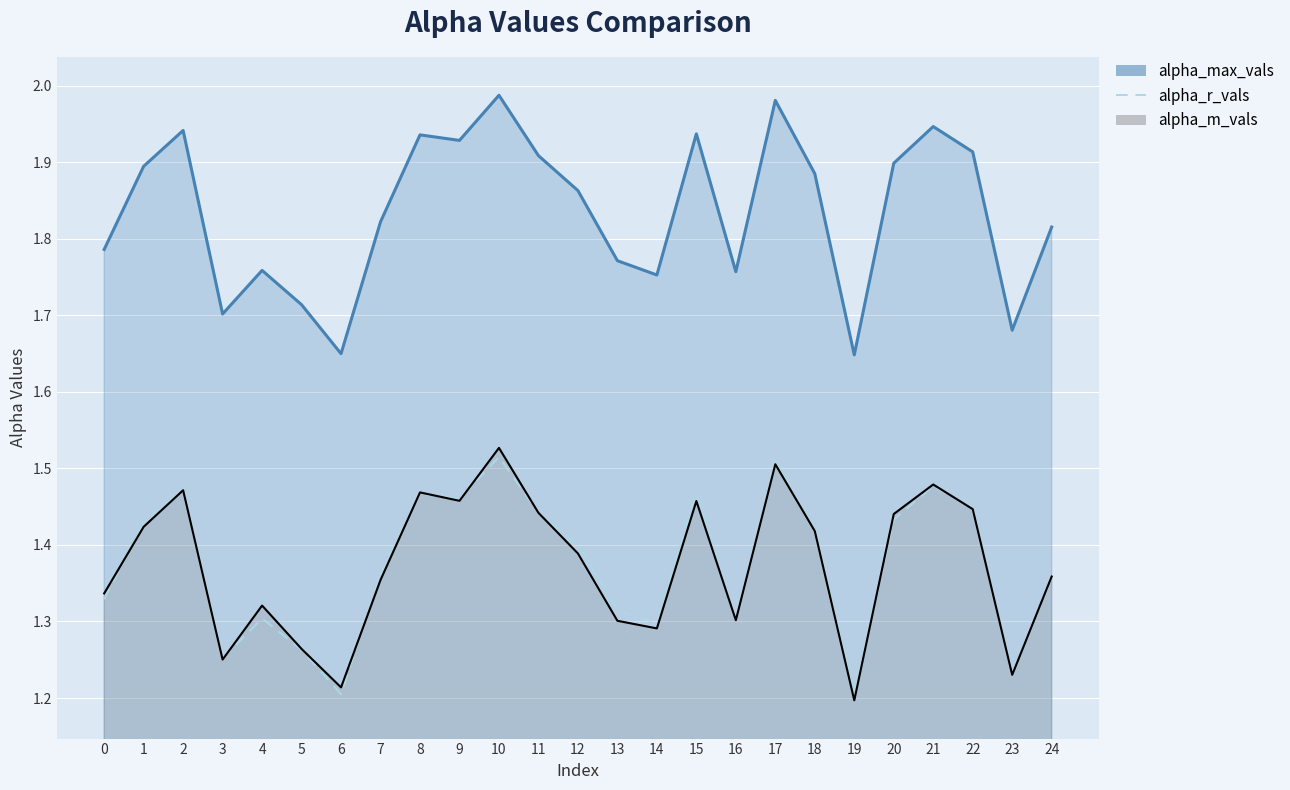

What are all the series names shown in the legend?

alpha_max_vals, alpha_r_vals, alpha_m_vals